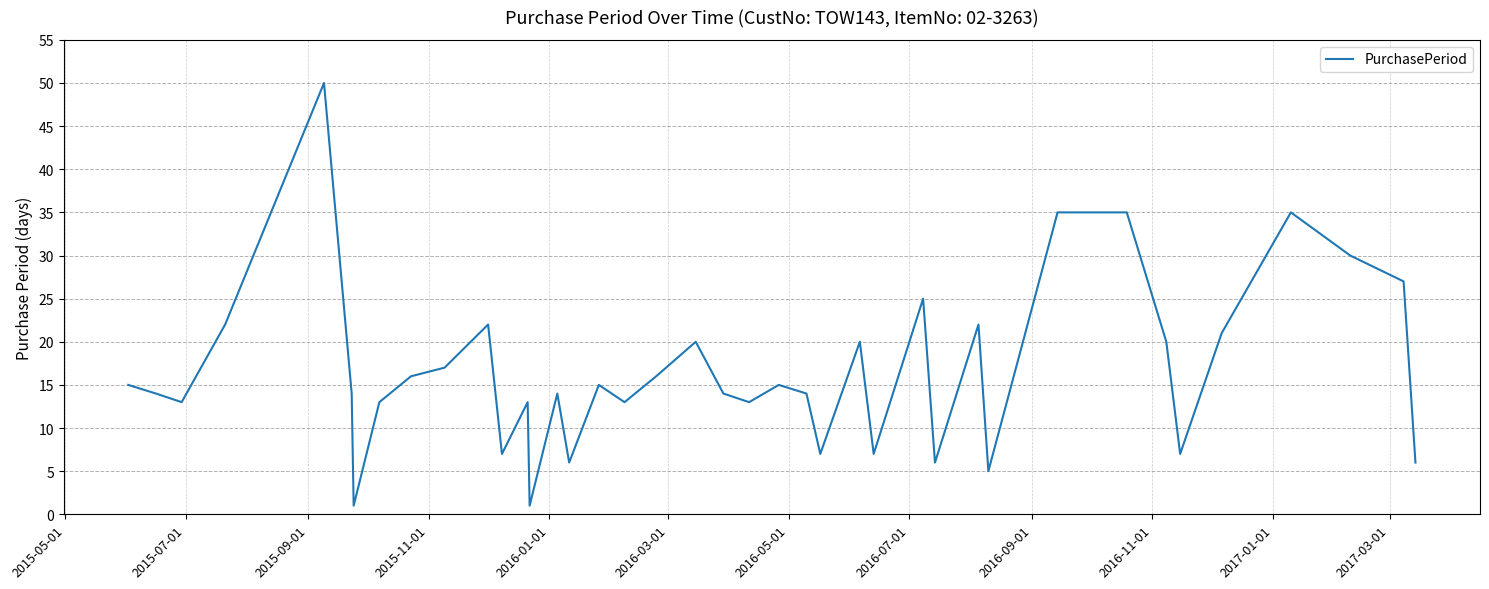

What is the maximum value shown in the chart?

50